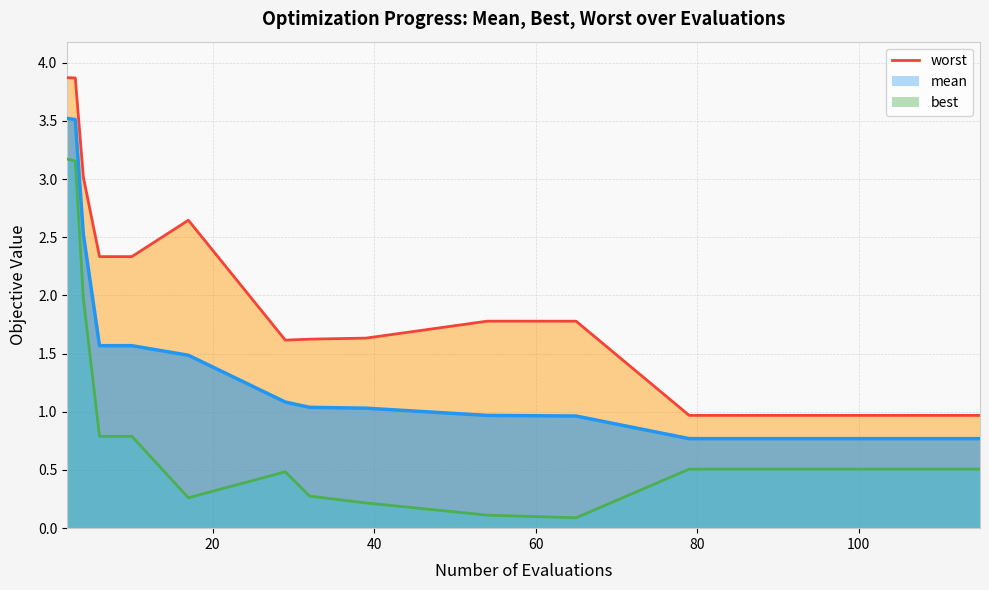

What is the minimum value for mean?

0.8